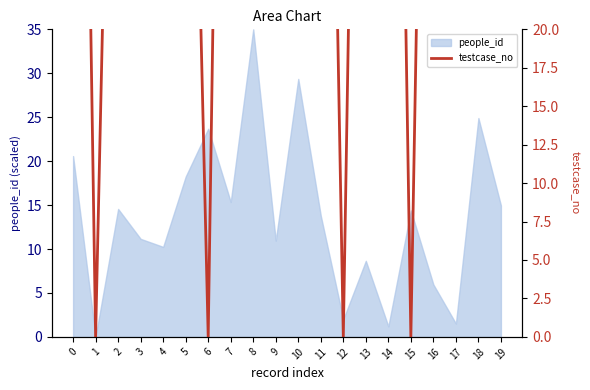

Which category has the lowest value across all series?

1